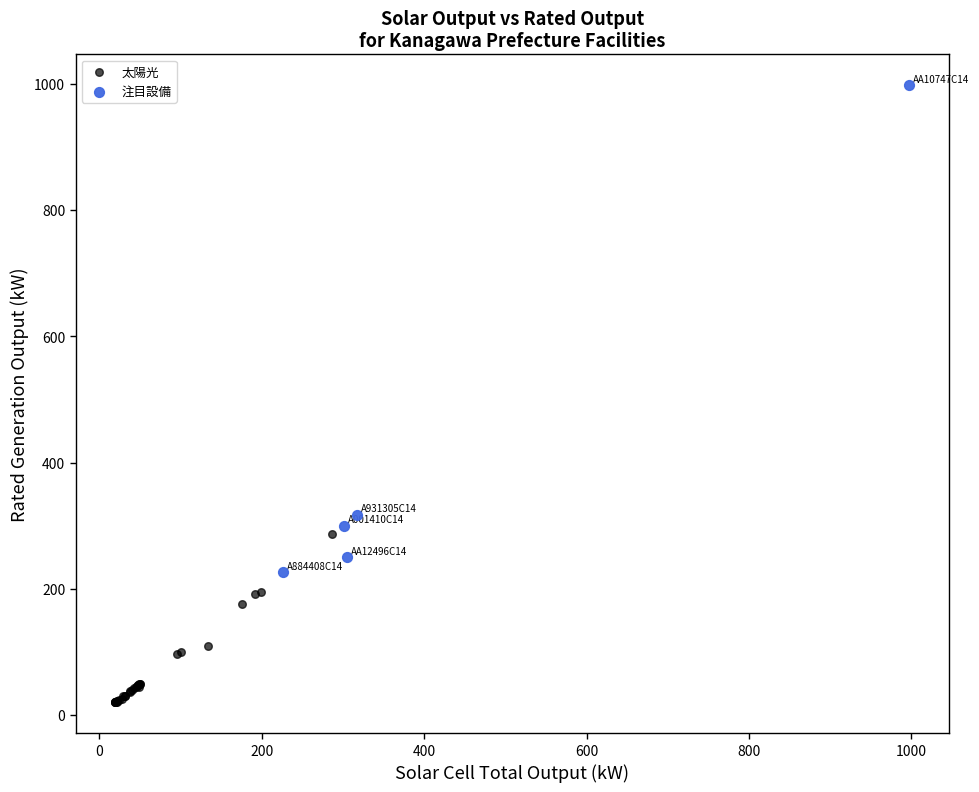

Which series reaches the maximum Y coordinate?

注目設備